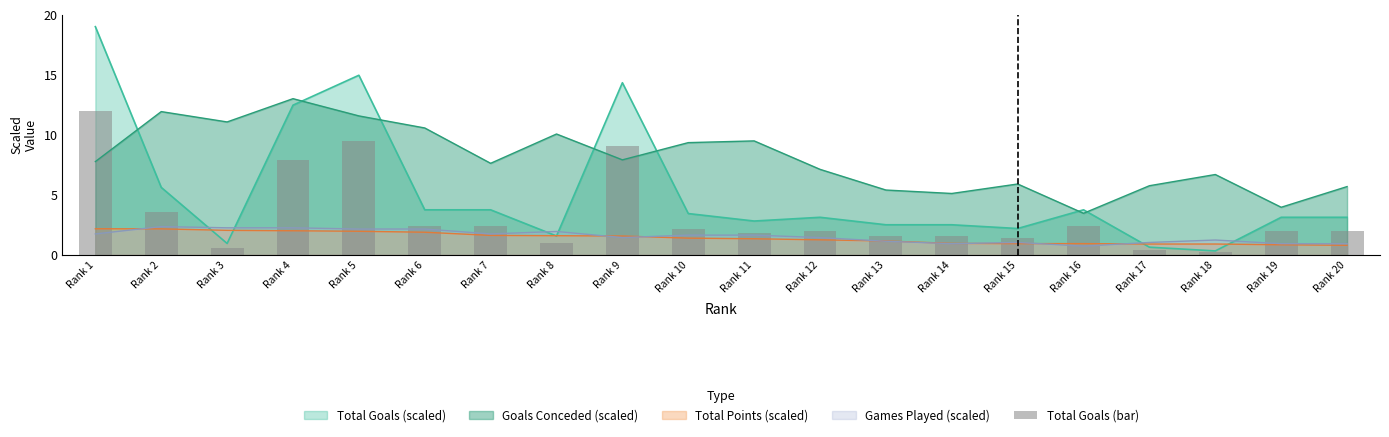

Where do Total Goals (scaled) and Games Played (scaled) first cross each other?

Rank 2 and Rank 3